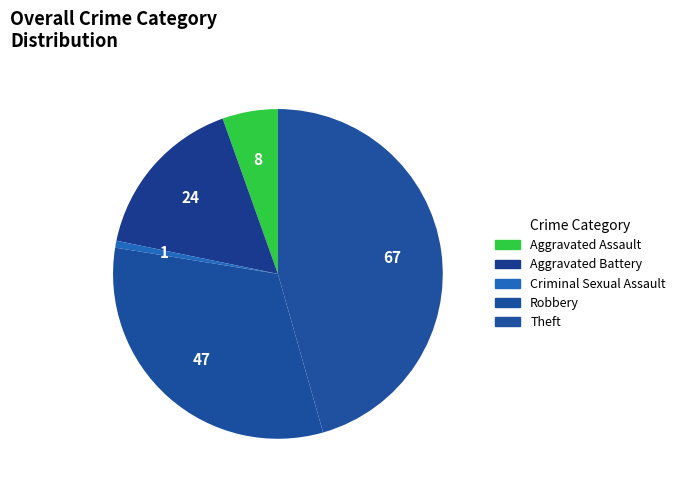

Is Aggravated Battery the majority of the pie?

No